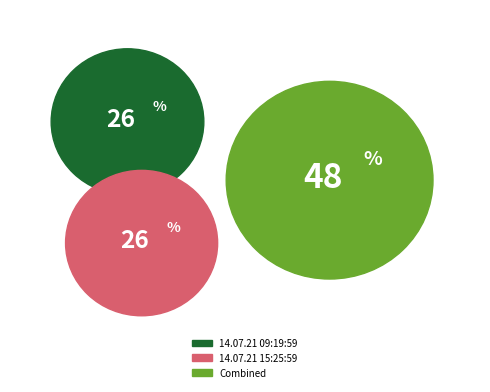

The 14.07.21 09:19:59 slice represents 26% of the pie. True or false?

True